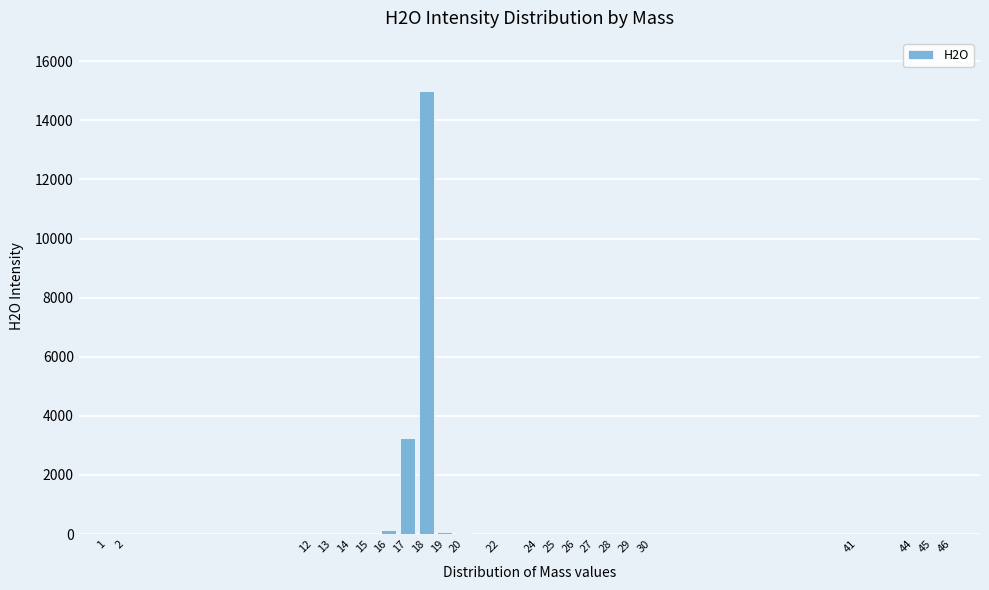

What is the maximum value shown in the chart?

14988.9